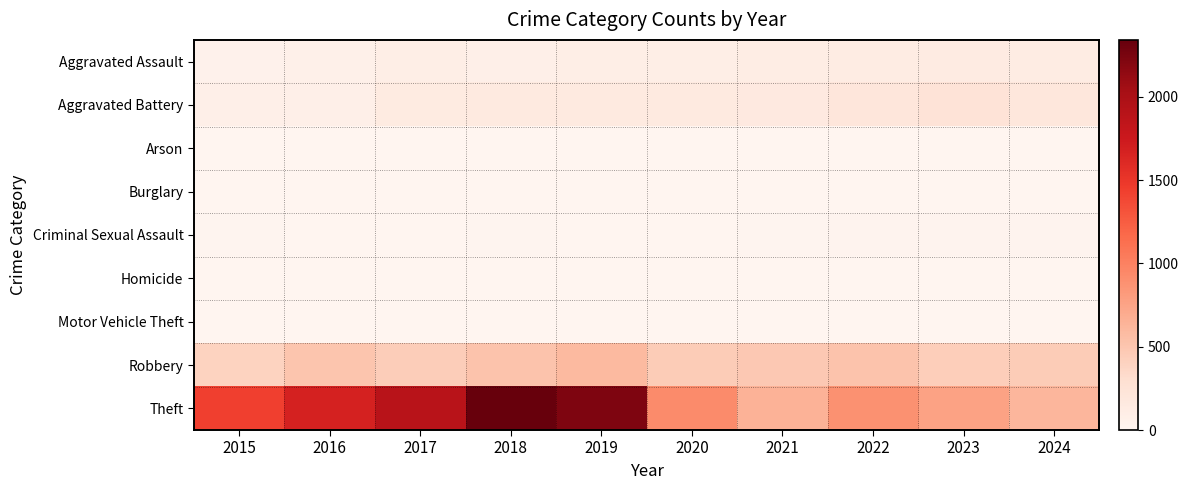

Which label corresponds to the smallest value in the chart?

2016